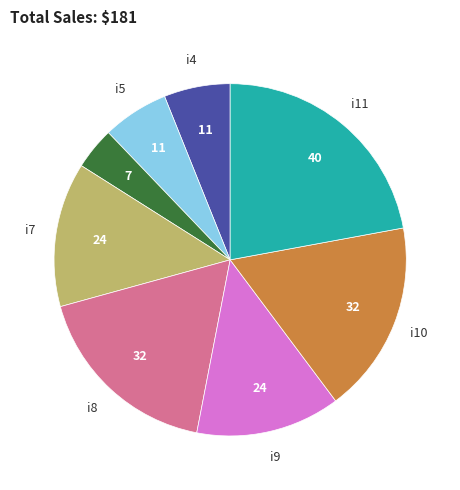

Is there any slice that represents more than half of the pie?

No